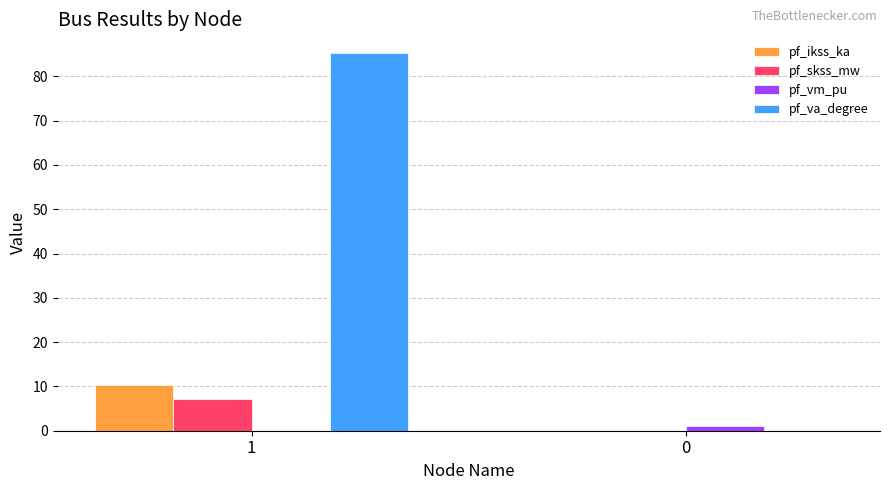

How many values in the pf_vm_pu series exceed 1?

1